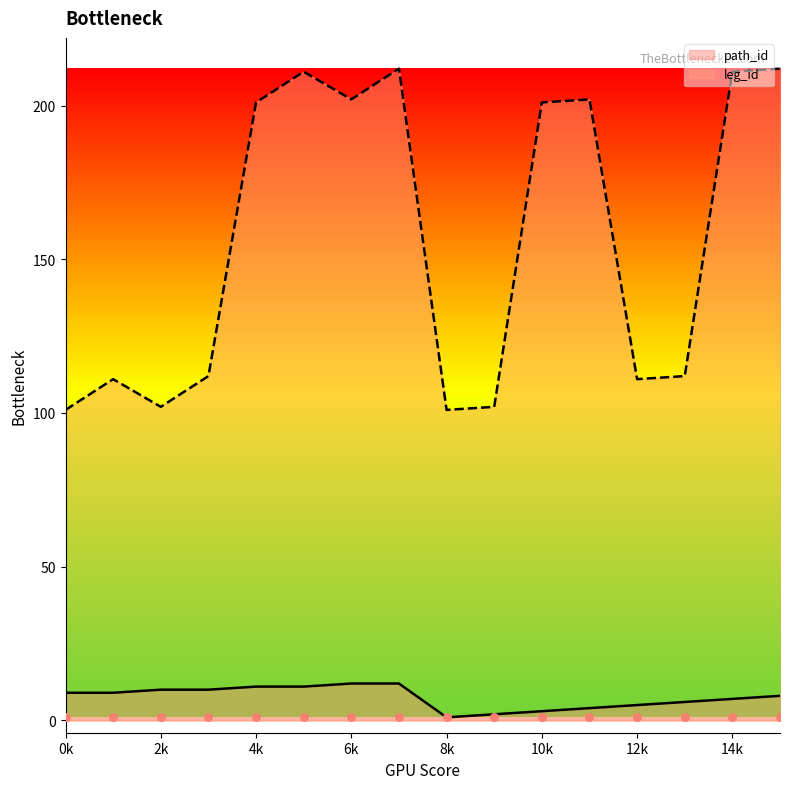

Which series has the largest total across all categories?

leg_id line